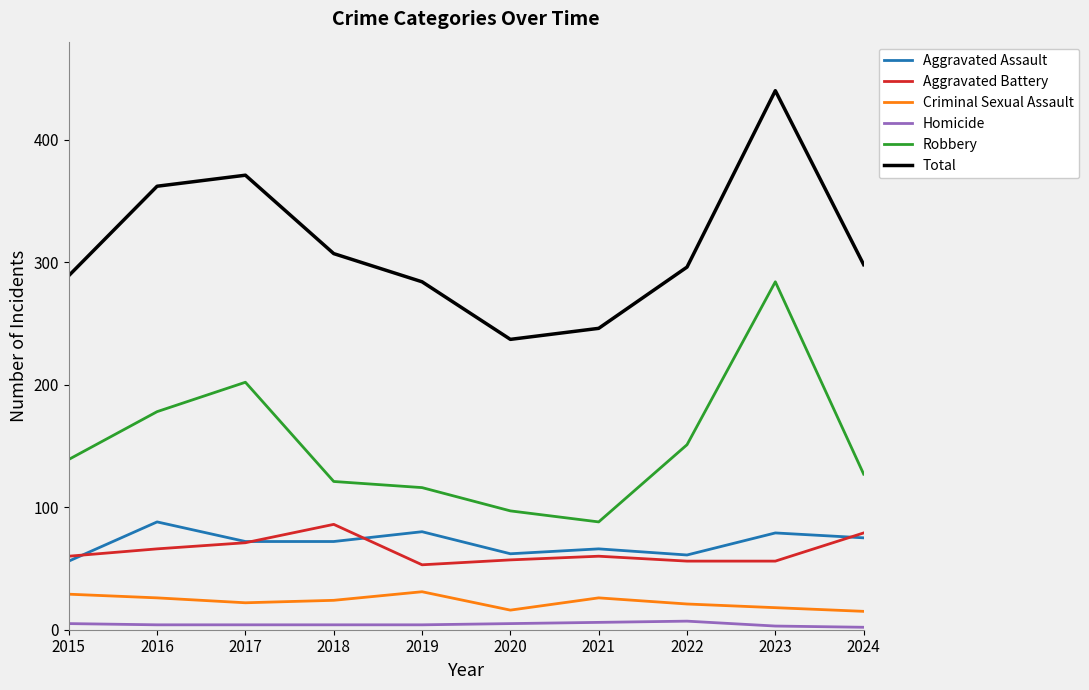

At which category is the sum across all series the highest?

2023